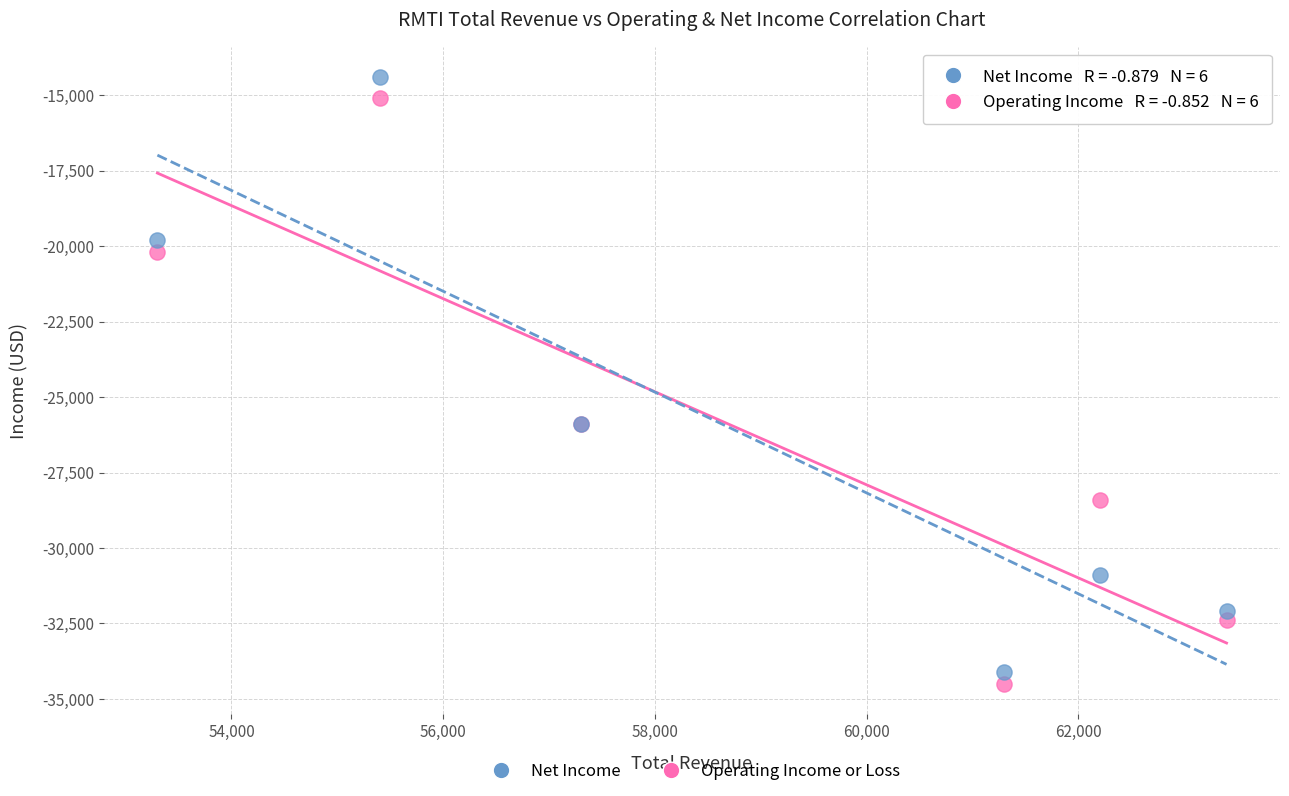

What are all the series names shown in the legend?

Net Income, Operating Income or Loss